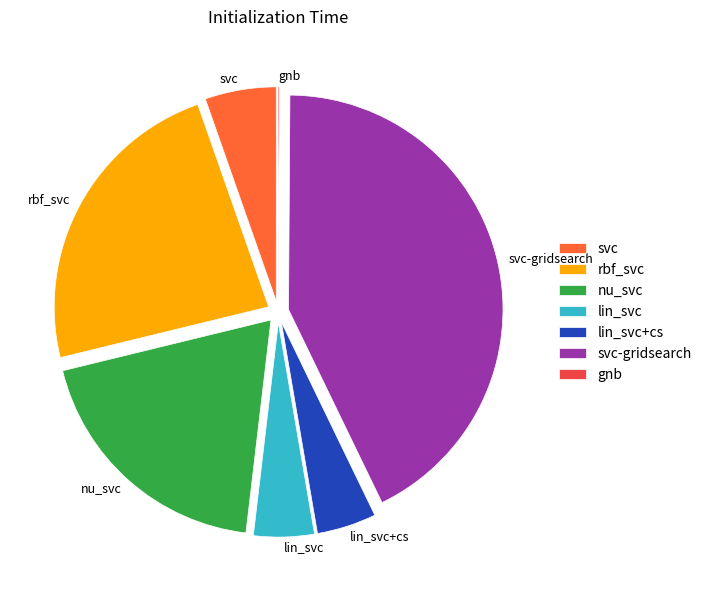

The nu_svc slice represents 31% of the pie. True or false?

False